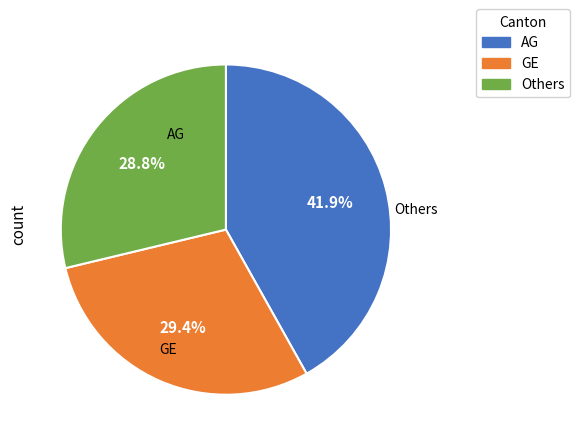

Does any single category account for the majority?

No